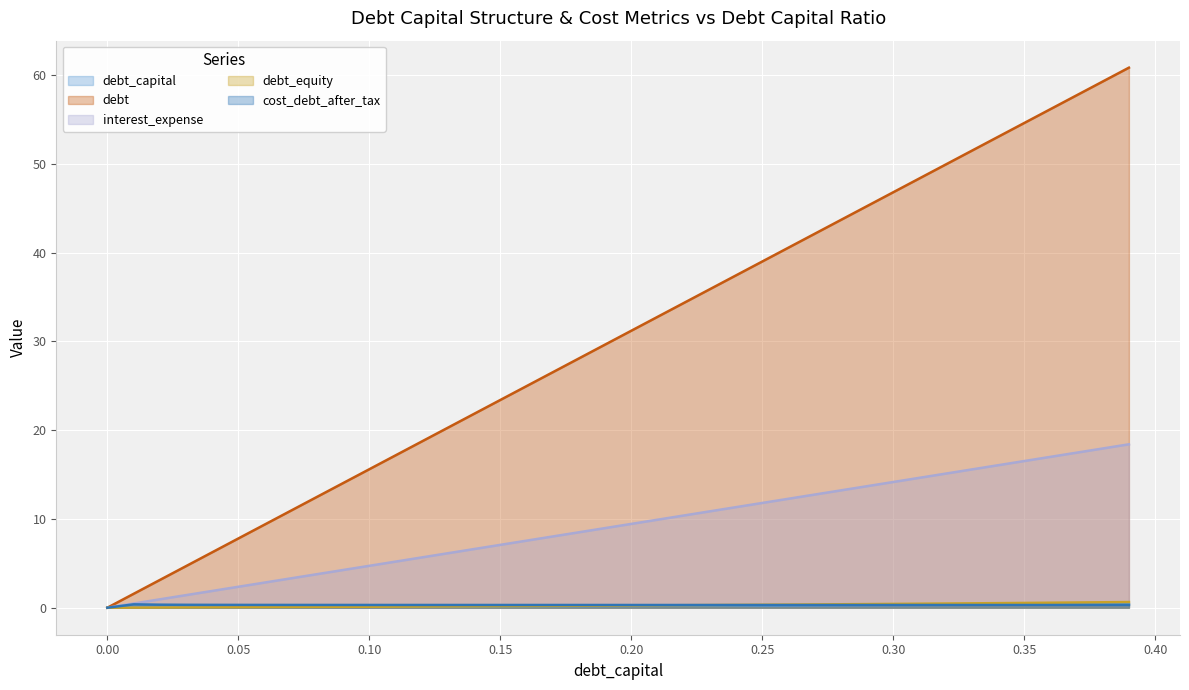

What are all the series names shown in the legend?

debt_capital, debt, interest_expense, debt_equity, cost_debt_after_tax